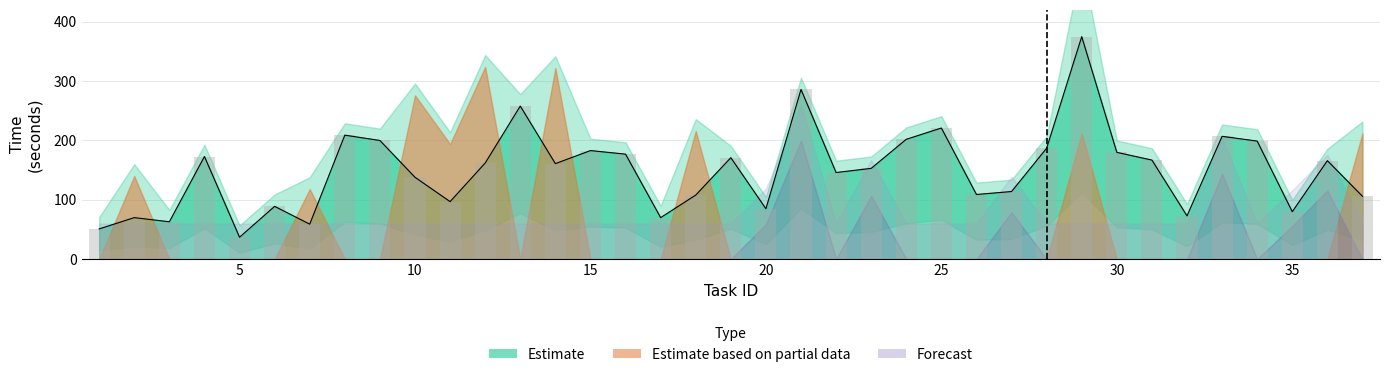

Reading left to right, list all the values displayed in this chart.

Human time: 1=51	2=70	3=63	4=173	5=37	6=89	7=59	8=209	9=200	10=138	11=97	12=162	13=258	14=161	15=183	16=177	17=70	18=108	19=171	20=85	21=286	22=146	23=153	24=202	25=221	26=109	27=114	28=187	29=375	30=180	31=167	32=73	33=207	34=199	35=80	36=166	37=106
Robot time: 1=-1	2=140	3=-1	4=-1	5=-1	6=-1	7=118	8=-1	9=-1	10=276	11=194	12=324	13=-1	14=322	15=-1	16=-1	17=-1	18=216	19=-1	20=-1	21=-1	22=-1	23=-1	24=-1	25=-1	26=-1	27=-1	28=-1	29=212	30=-1	31=-1	32=-1	33=-1	34=-1	35=-1	36=-1	37=212
Collaboration time: 1=-1	2=-1	3=-1	4=-1	5=-1	6=-1	7=-1	8=-1	9=-1	10=-1	11=-1	12=-1	13=-1	14=-1	15=-1	16=-1	17=-1	18=-1	19=-1	20=59	21=200	22=-1	23=107	24=-1	25=-1	26=-1	27=79	28=-1	29=-1	30=-1	31=-1	32=-1	33=144	34=-1	35=56	36=116	37=-1